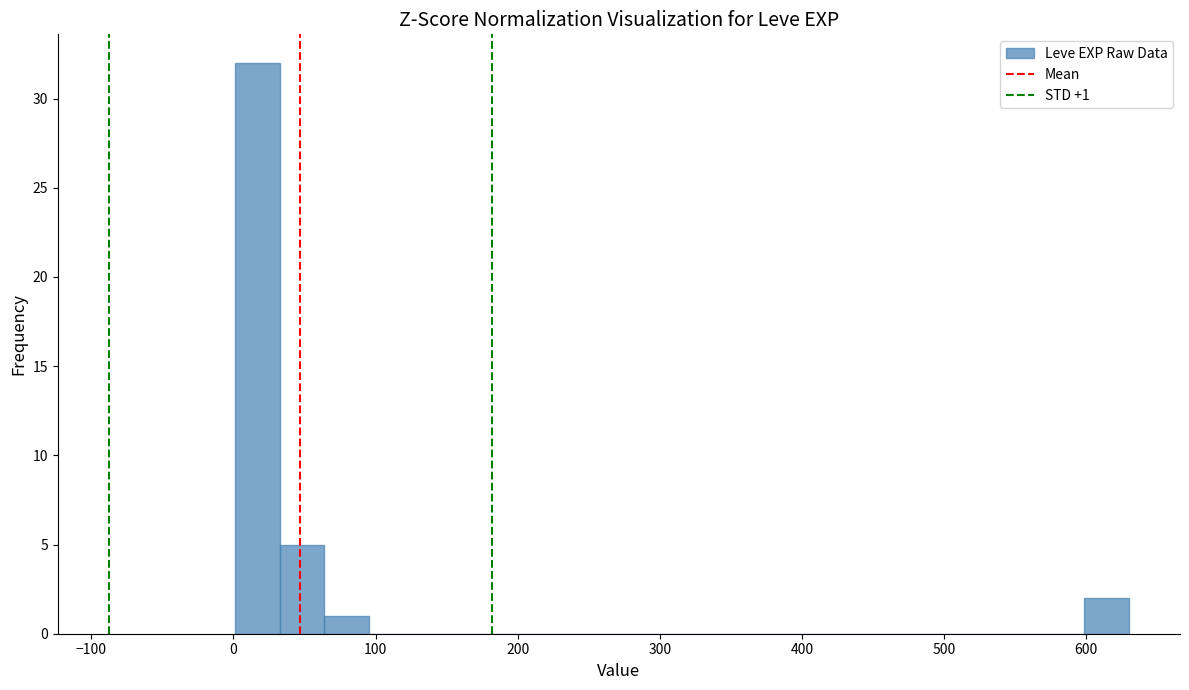

Around what value on the x-axis is the tallest bar? Give the approximate position of its centre, as read against the axis.

20